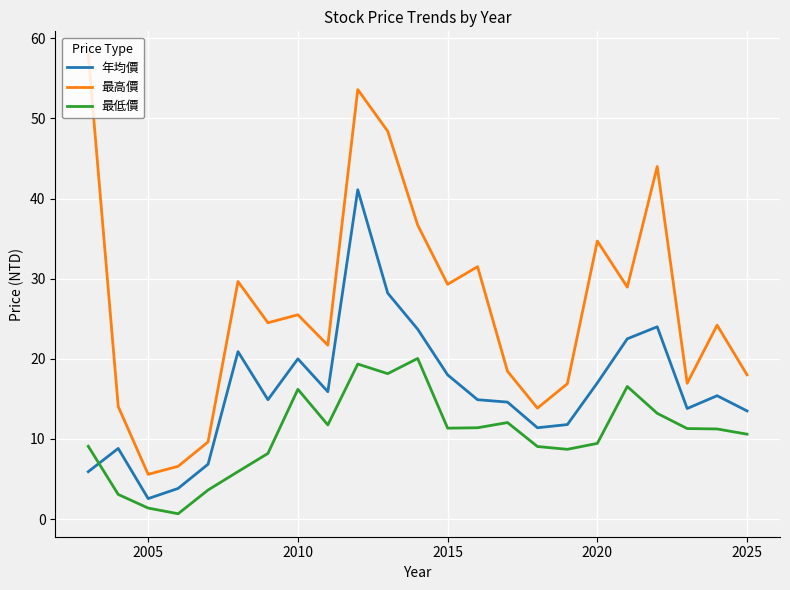

True or false: 最低價 and 最高價 cross at least once.

False